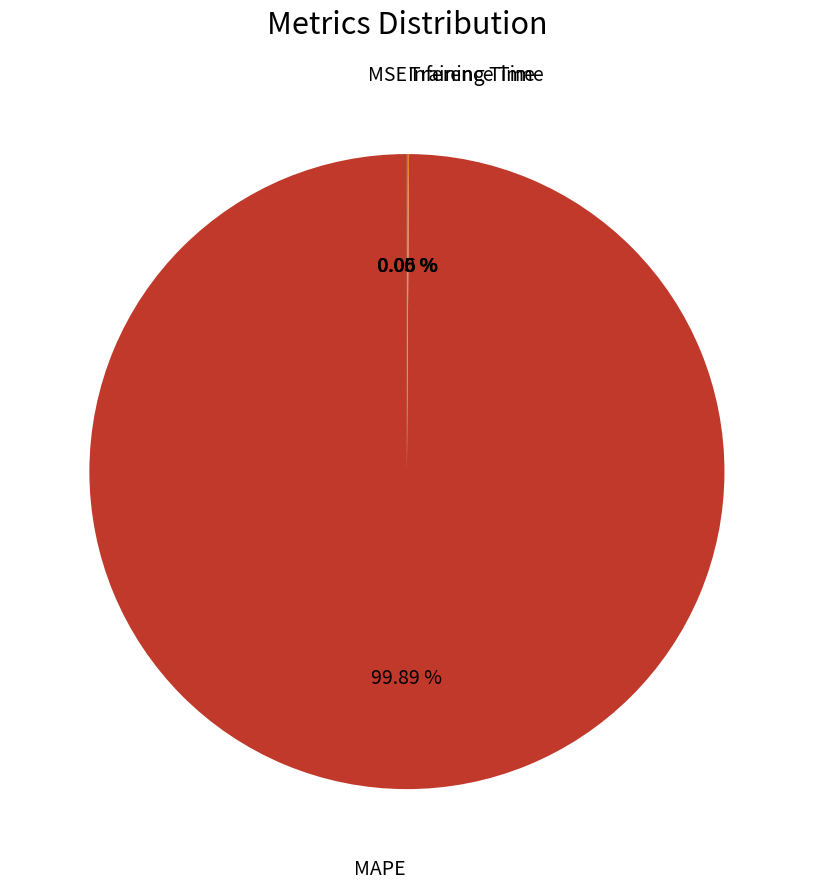

Which category accounts for the majority?

MAPE